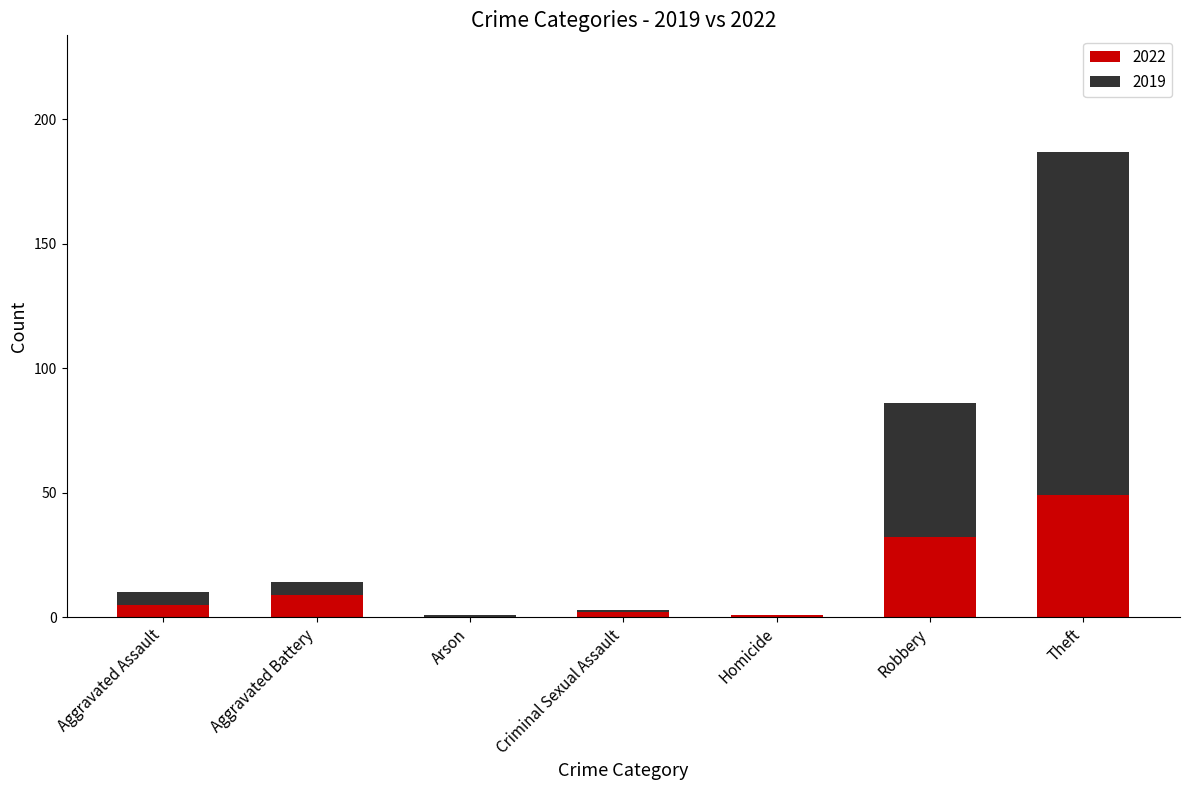

What is the highest value of the 2022 series?

49